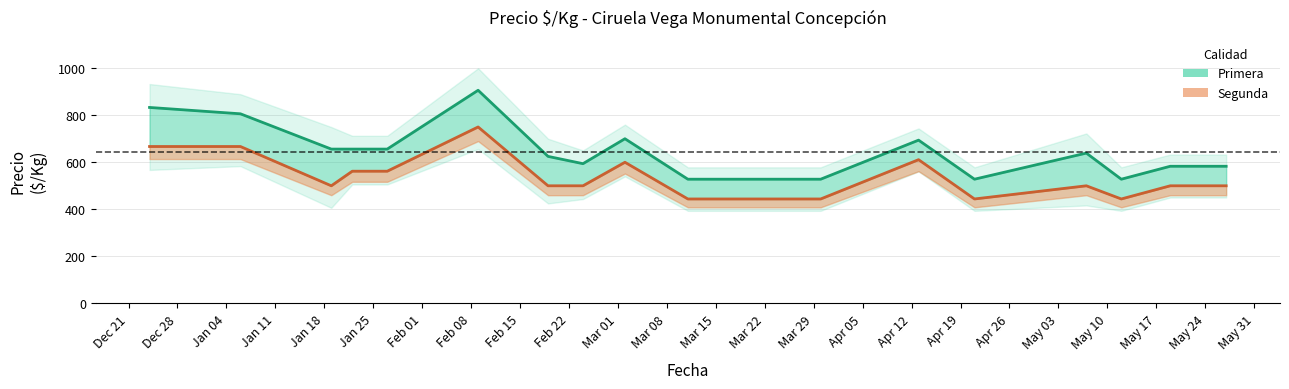

What is the label of the 14th point from the left?

2021-04-21